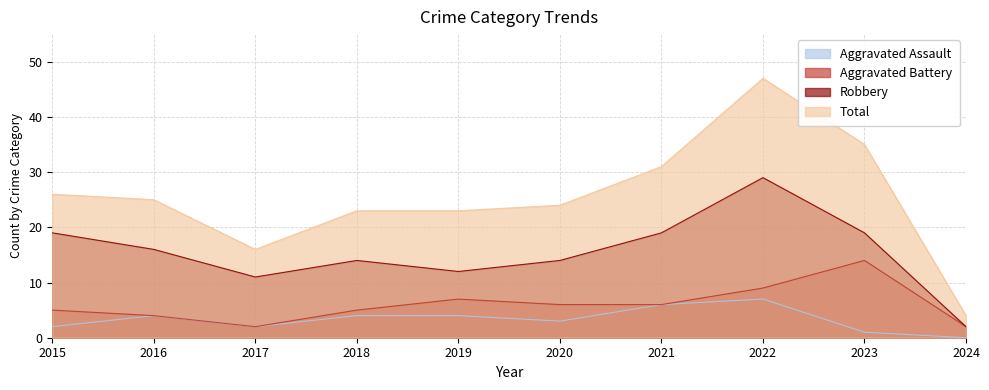

What is the value of the Aggravated Assault point at the 9th from the left?

1